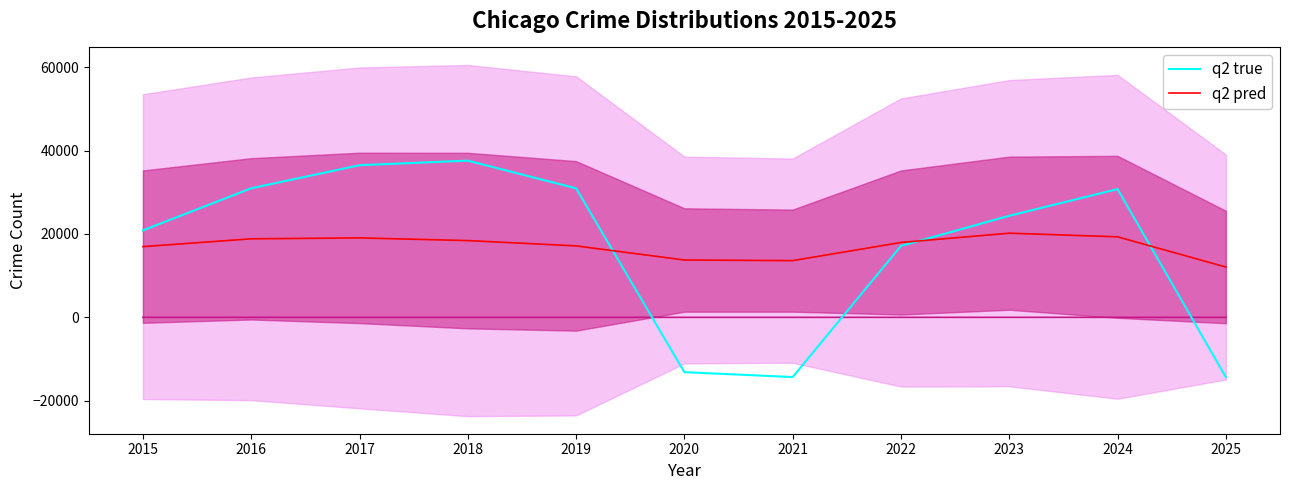

In q2 true, how many points are higher than both neighbors (excluding endpoints)?

2